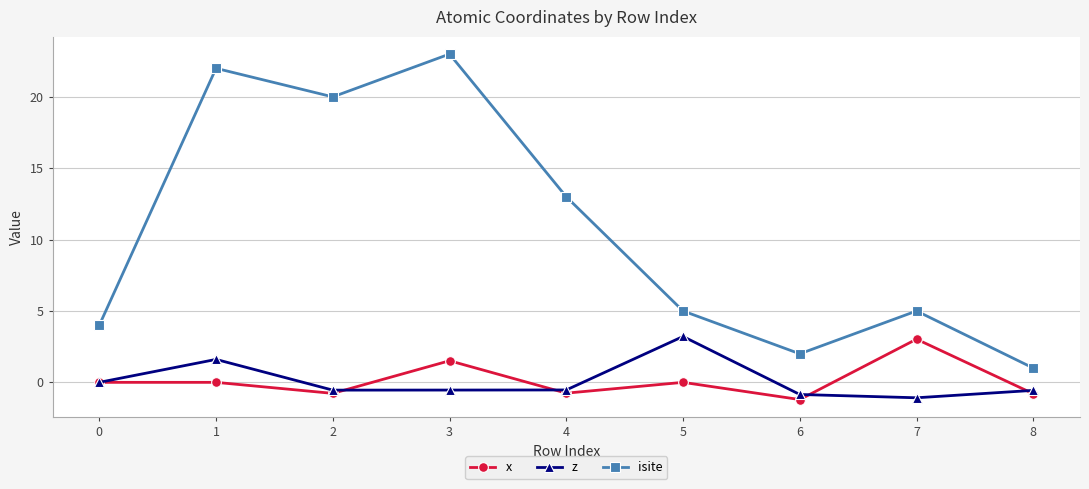

What is the maximum value for isite?

23.0